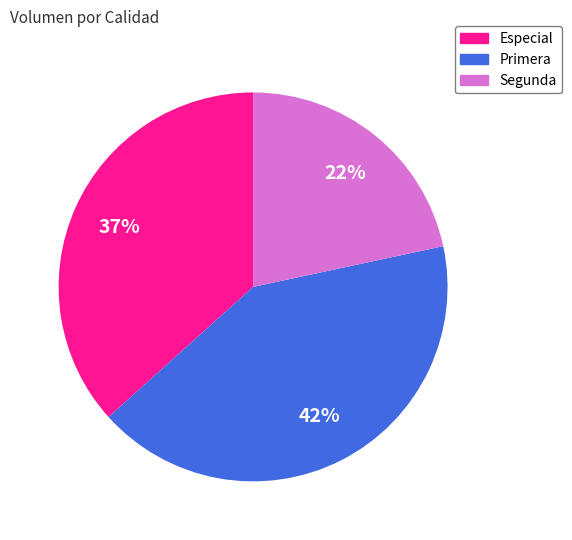

Is it true that Especial is 47% of the pie?

False